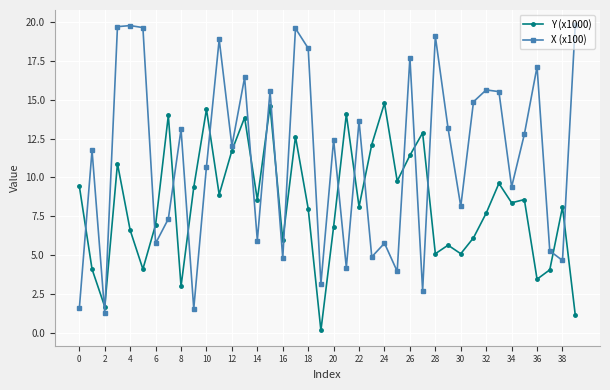

Which series ends up on top after the final intersection of X (x100) and Y (x1000)?

X (x100)